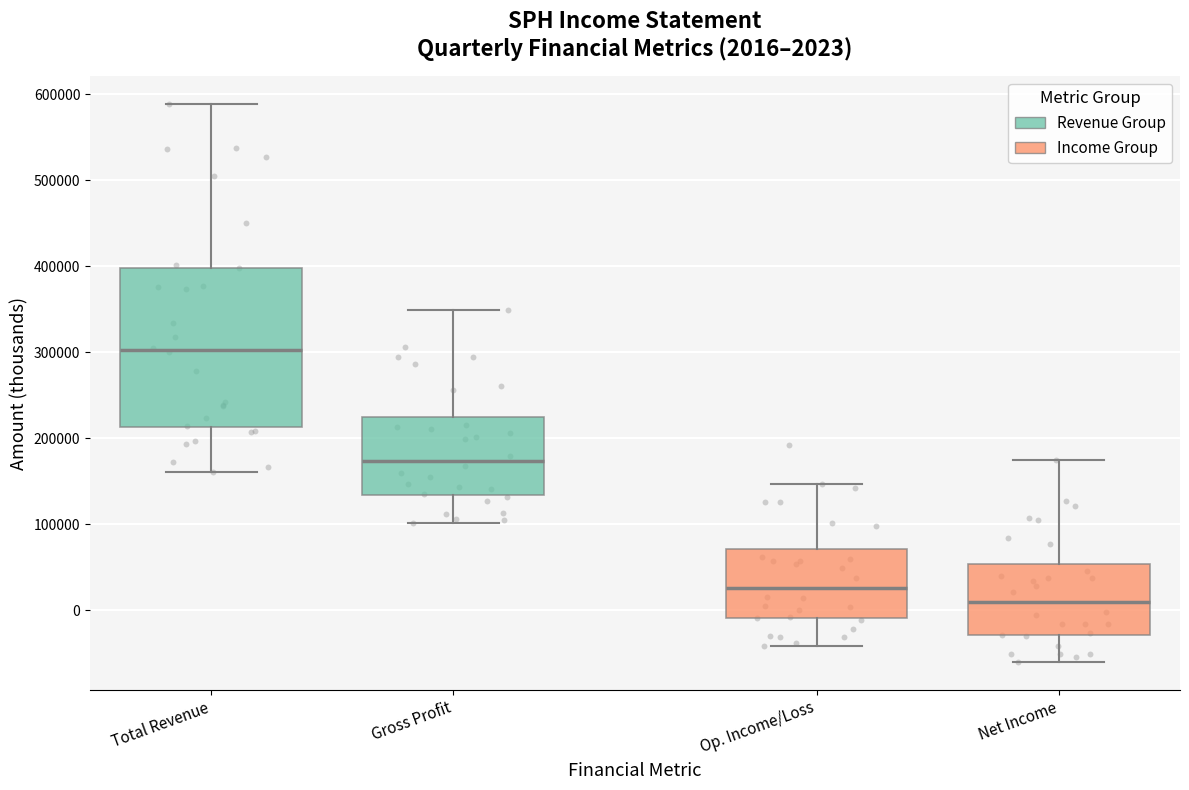

Which box's median line is the lowest?

Net Income